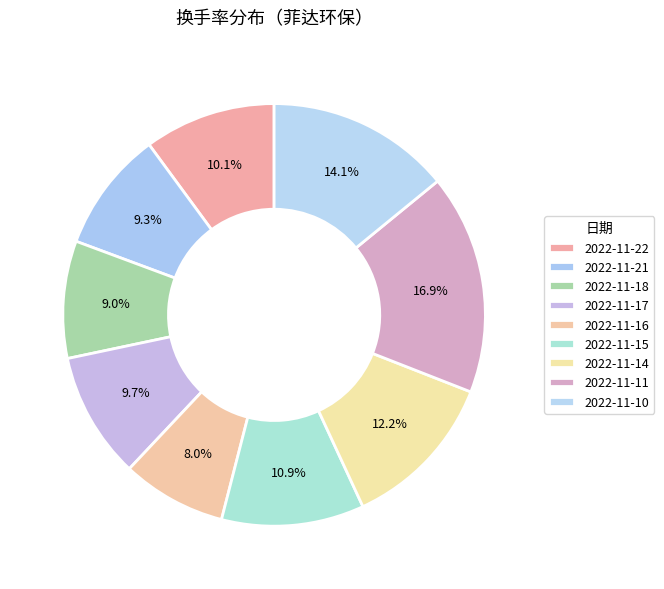

Rank the categories by value from lowest to highest.

2022-11-16, 2022-11-18, 2022-11-21, 2022-11-17, 2022-11-22, 2022-11-15, 2022-11-14, 2022-11-10, 2022-11-11